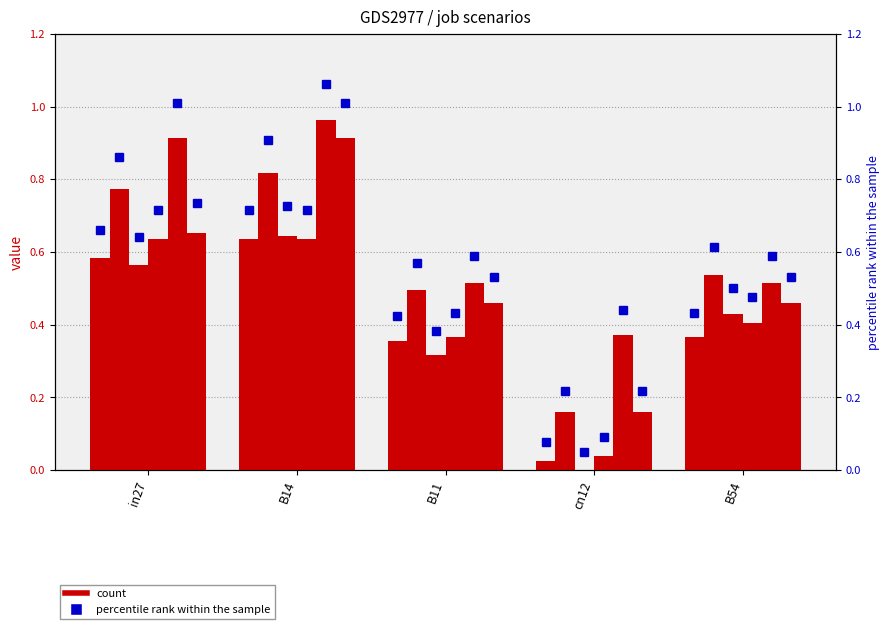

At which category does the chart reach its peak across all series?

B14